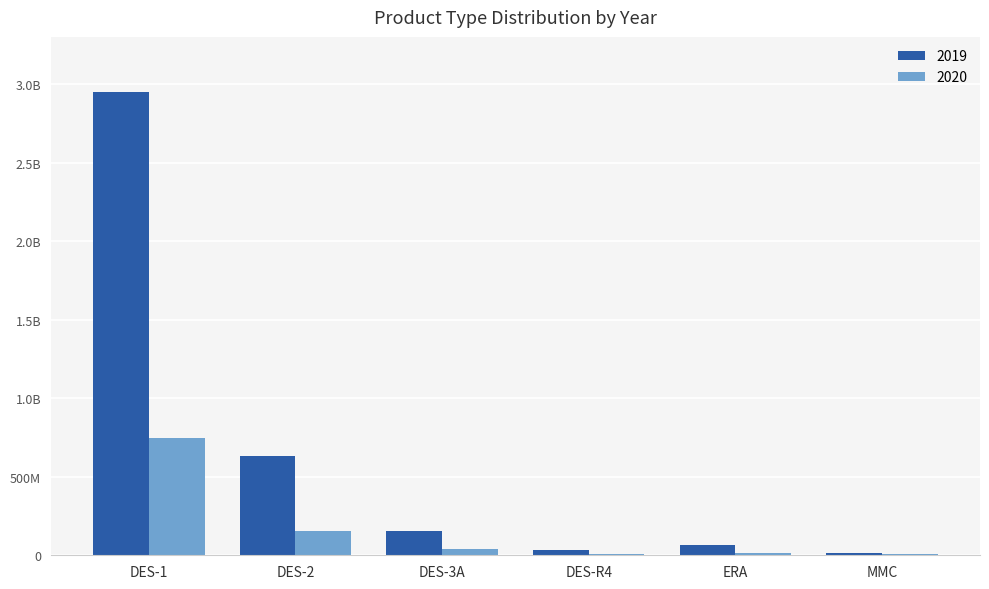

What are all the series names shown in the legend?

2019, 2020